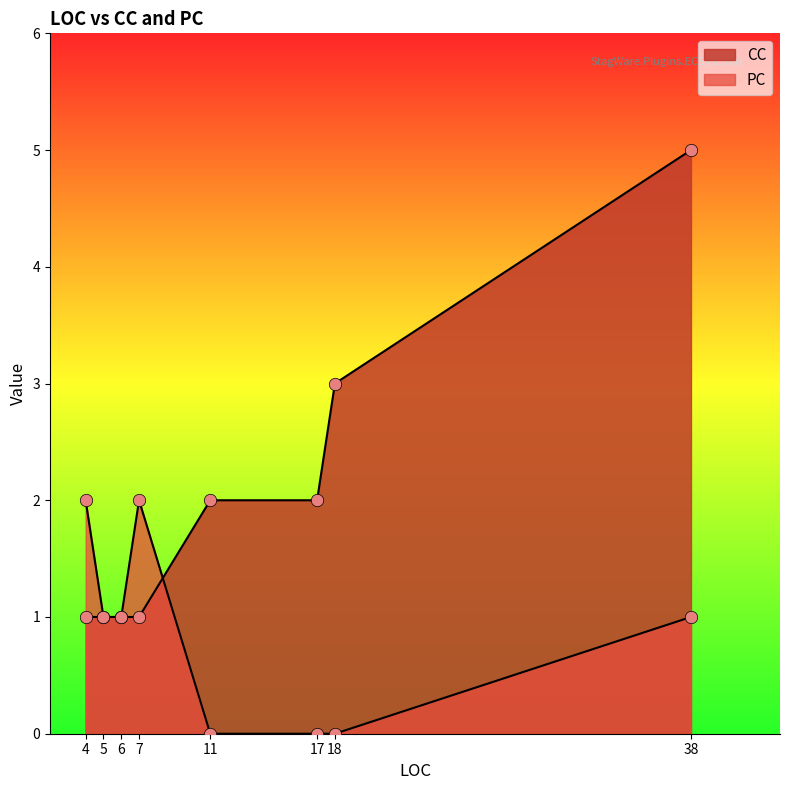

Which series contains the highest Y value?

CC